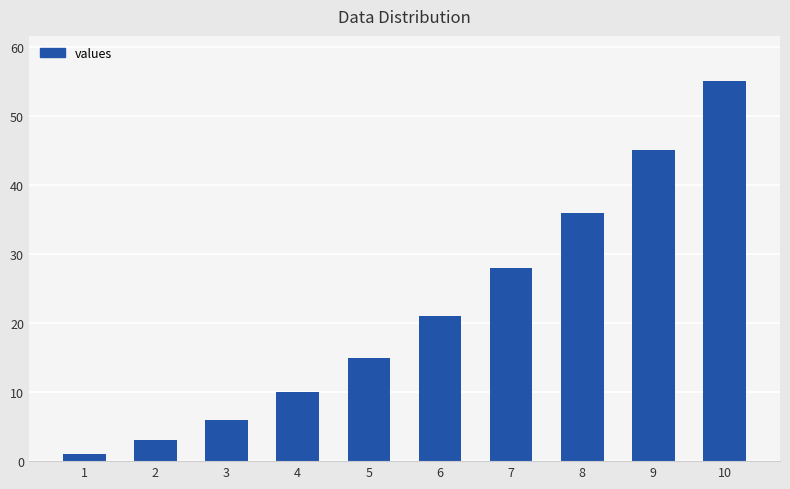

What is the value of the 6th bar from the left?

21